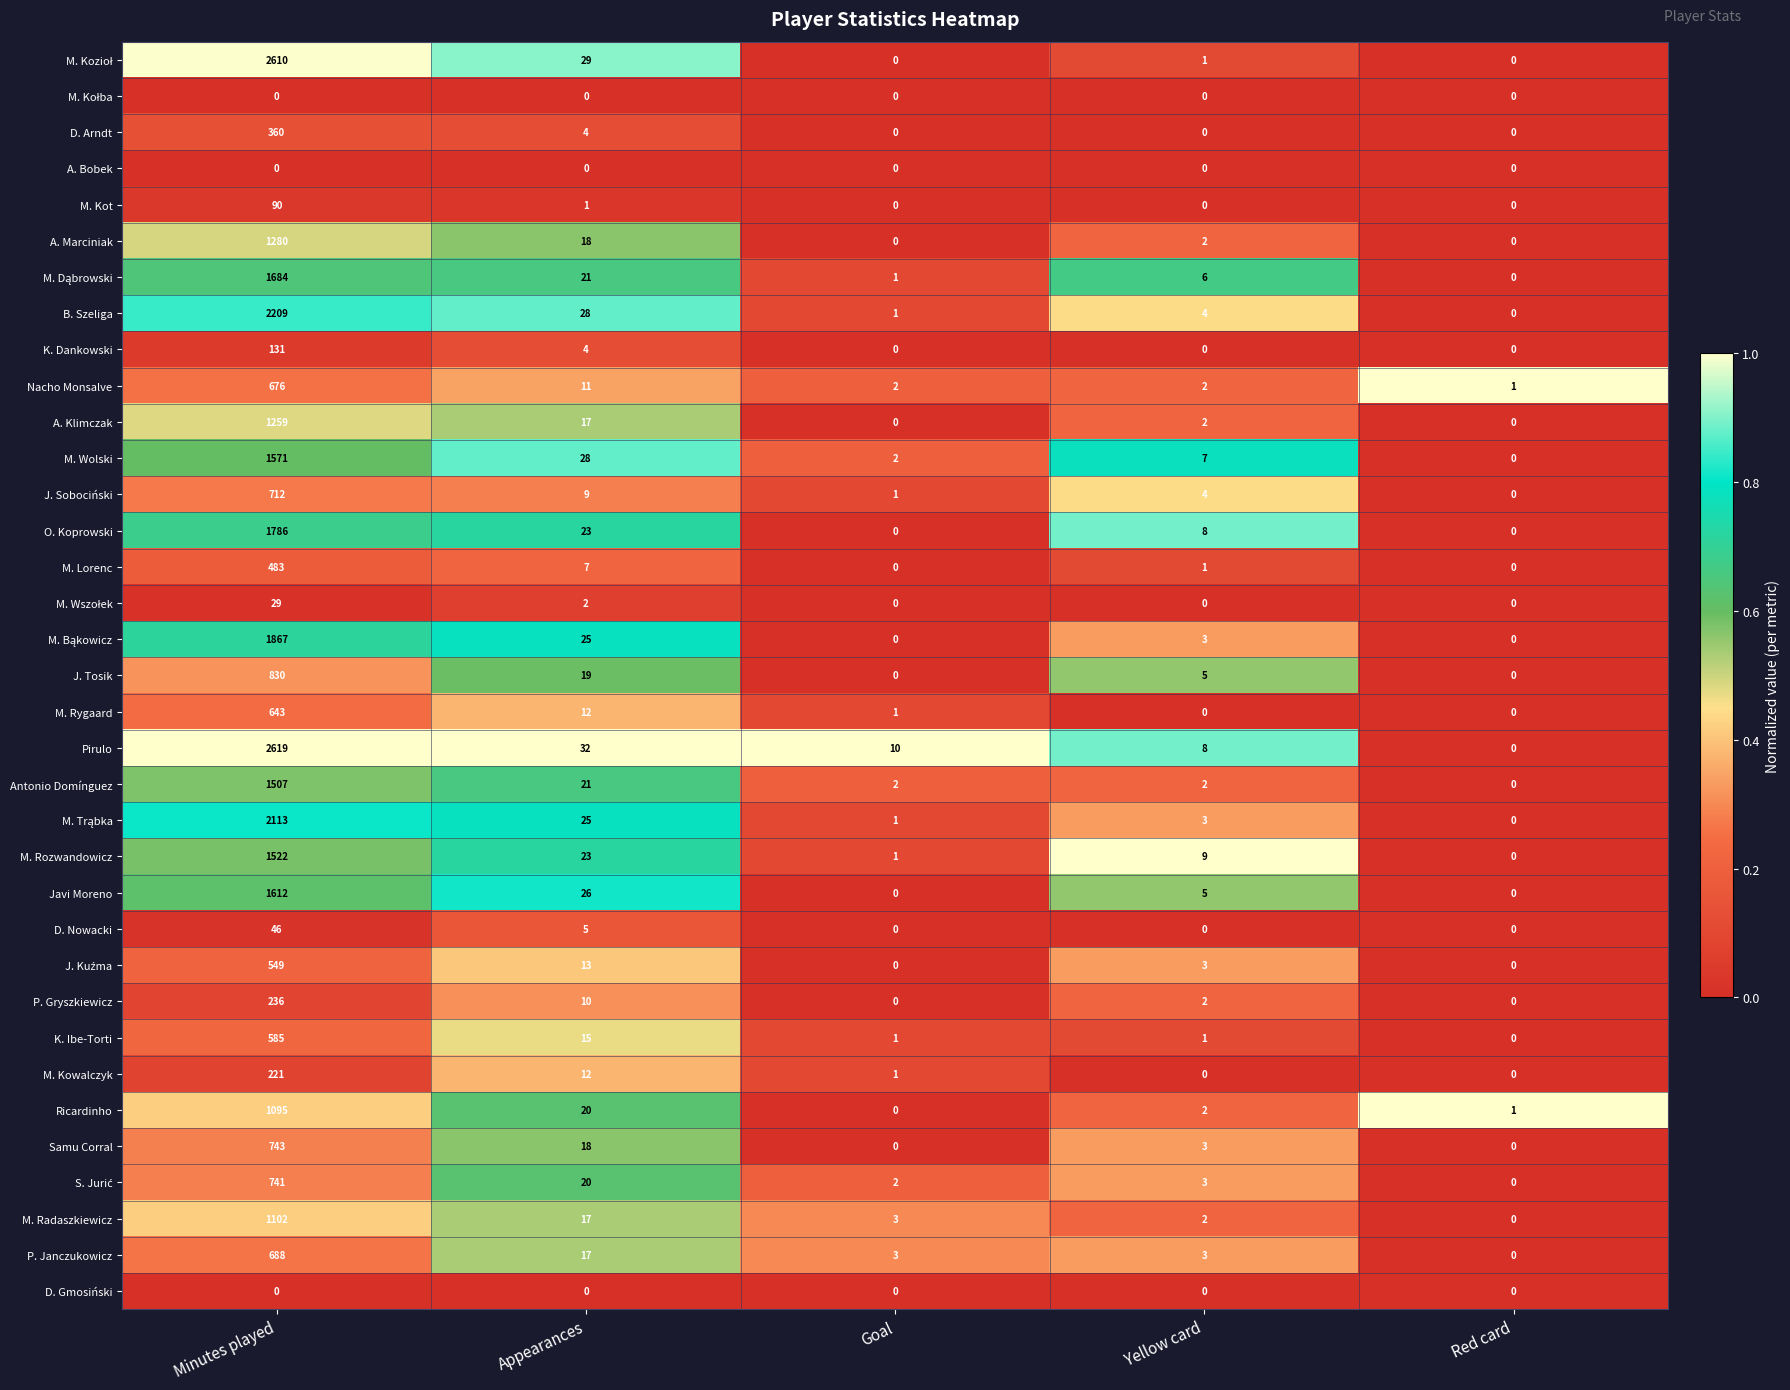

What is the total value across all series at Goal?

32